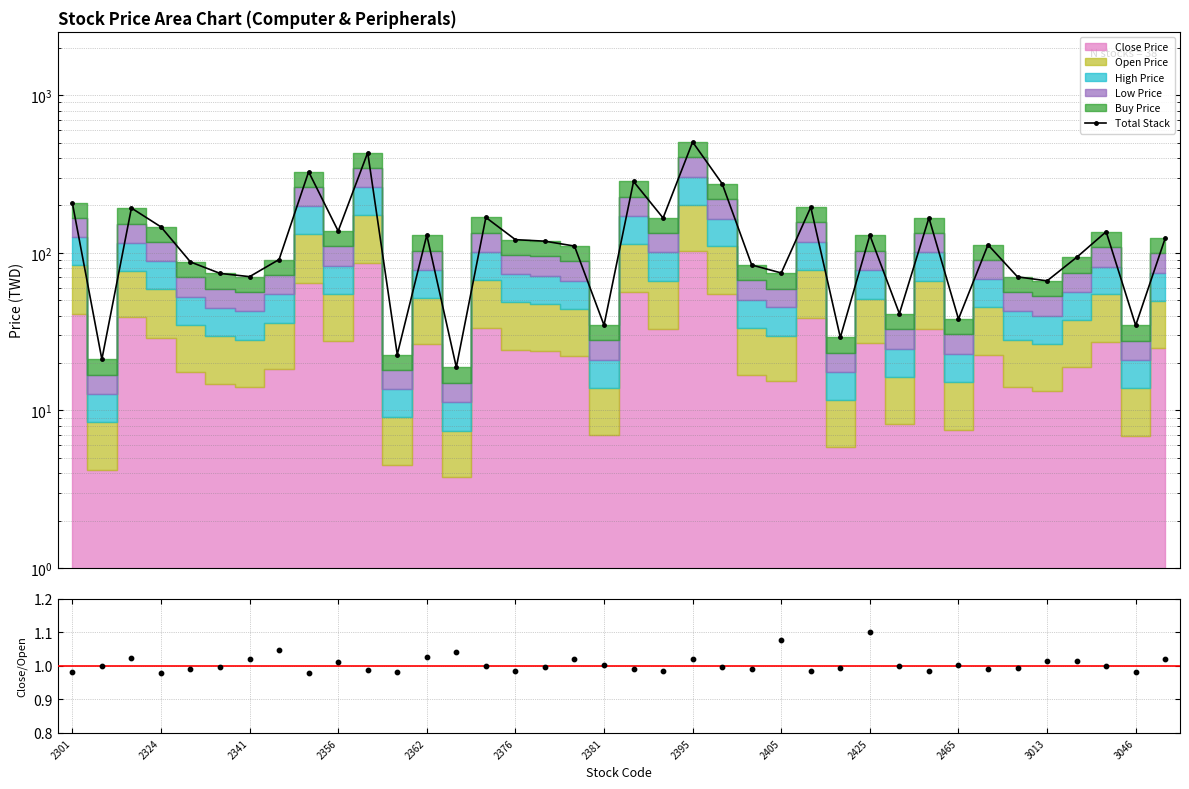

Which series has the largest total across all categories?

Total Stack